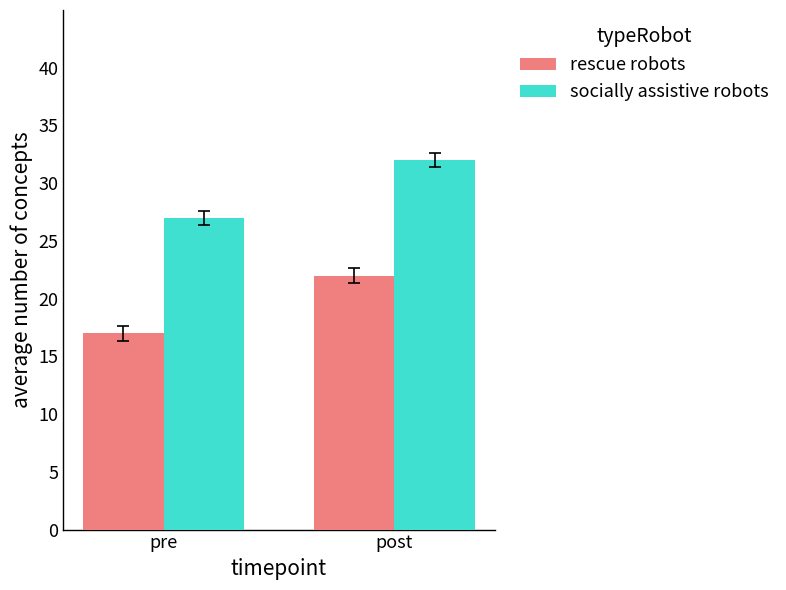

What is the spread (max minus min) of values at post?

10